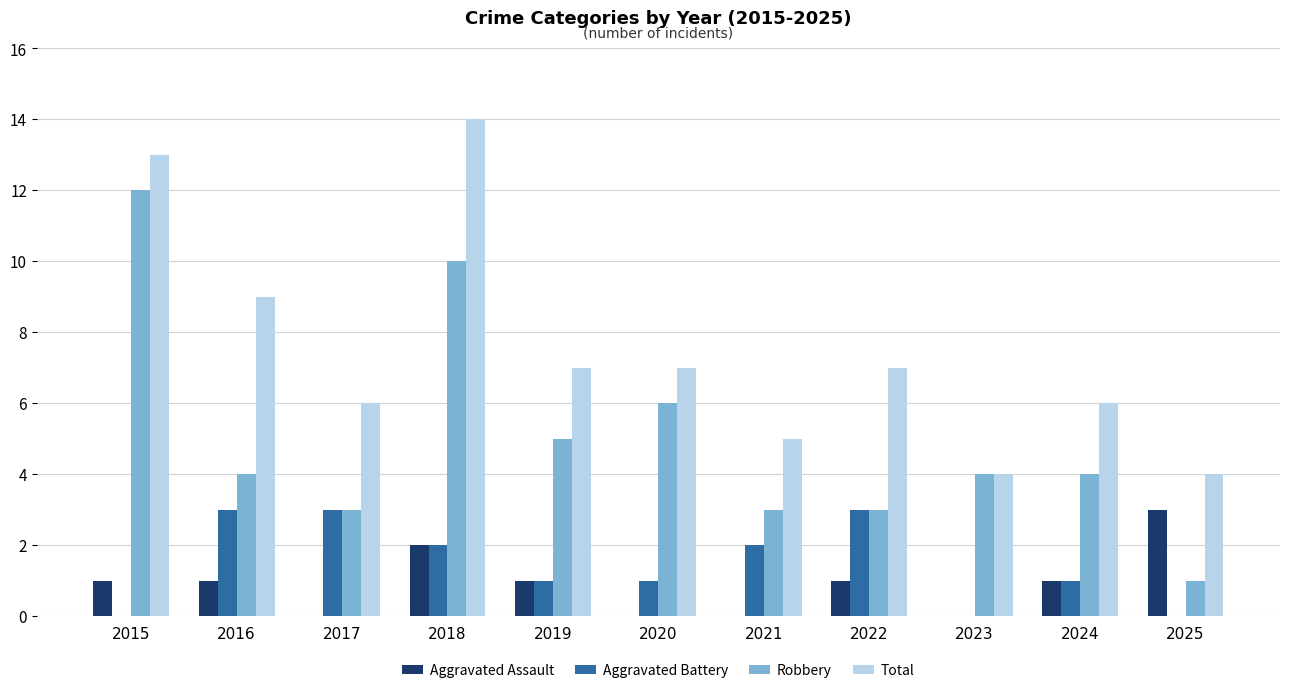

What are all the series names shown in the legend?

Aggravated Assault, Aggravated Battery, Robbery, Total